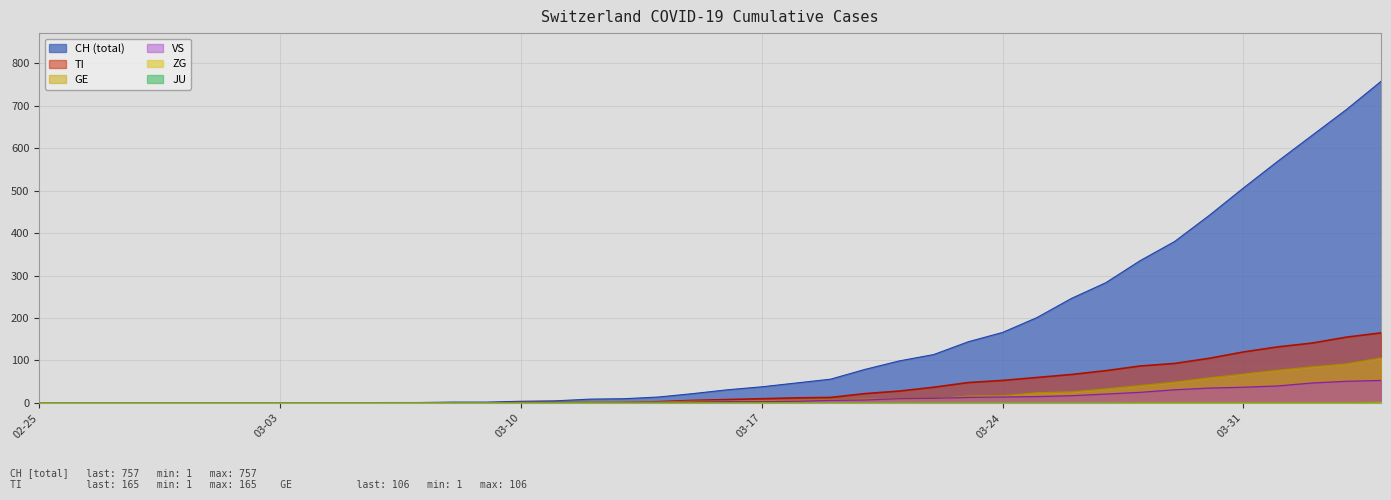

Is the value of ZG at 2020-04-04 greater than the value of TI at 2020-03-14?

No